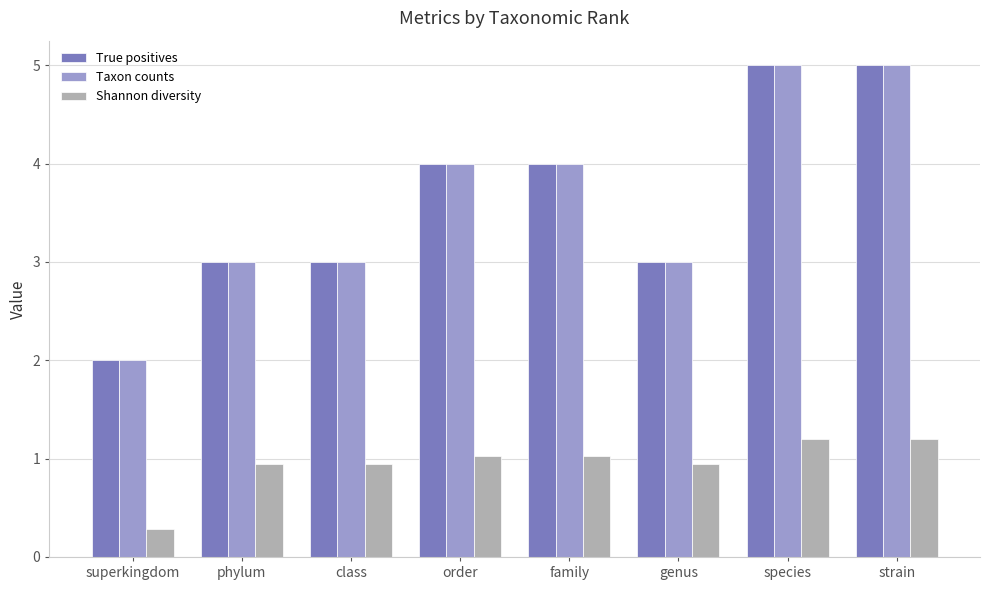

What is the spread (max minus min) of values at phylum?

2.1